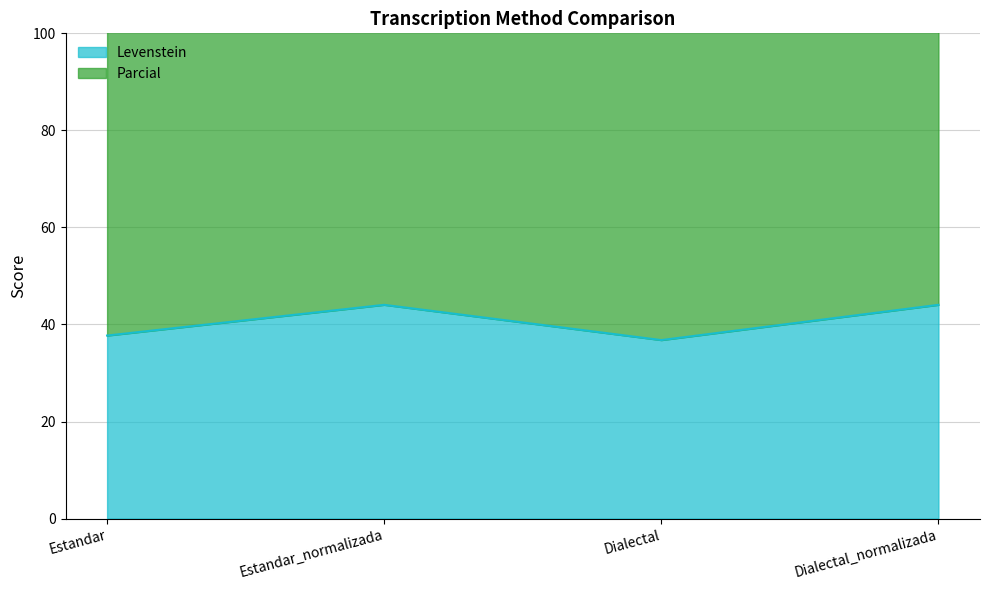

List the series in order of their peak value, lowest first.

Levenstein, Parcial